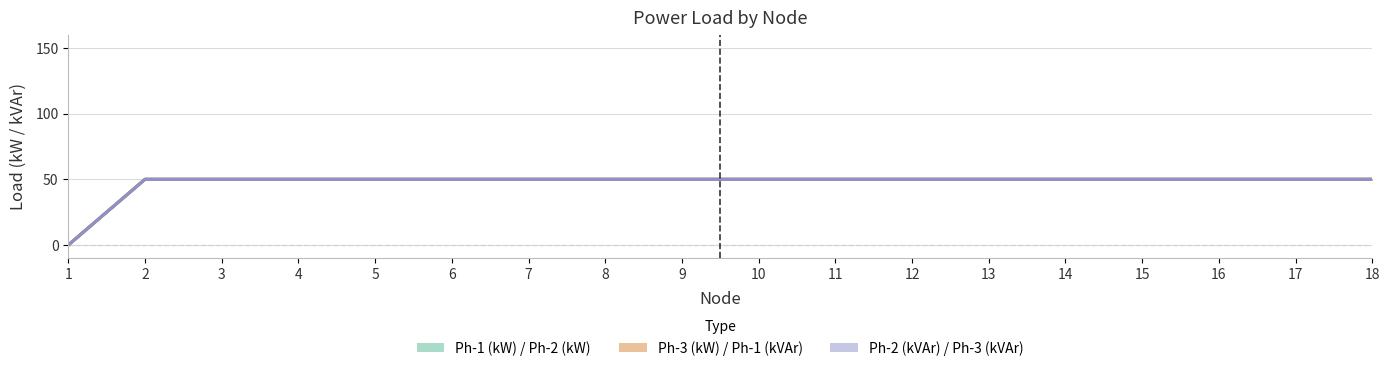

Does the chart have visible grid lines?

Yes